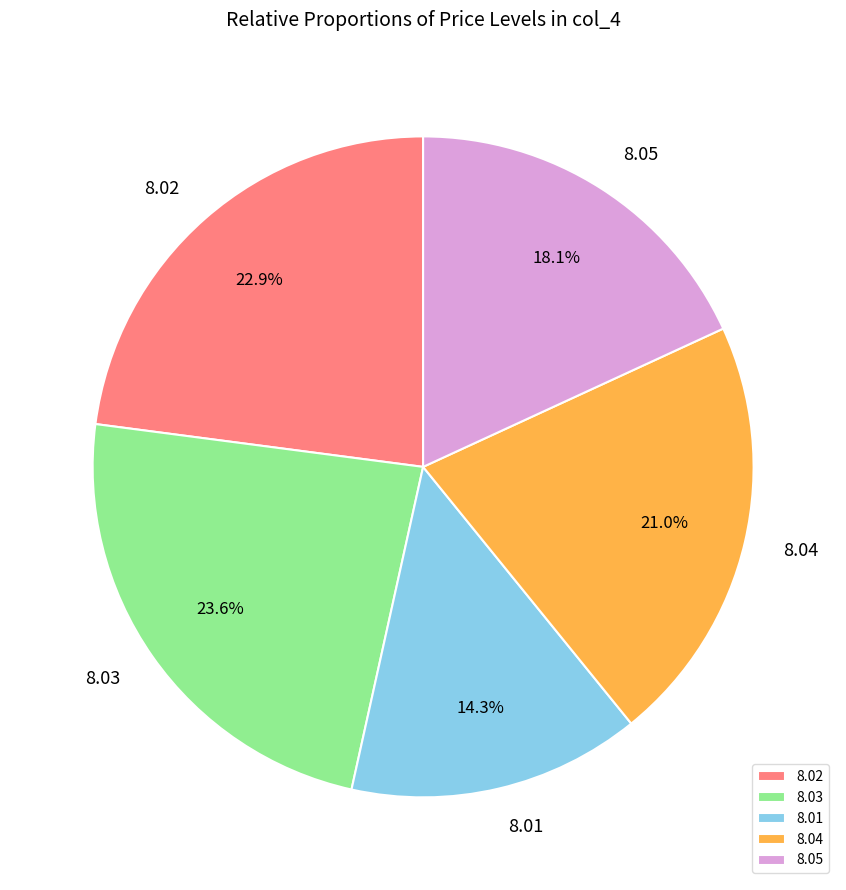

Which category has the biggest portion of the pie?

8.03